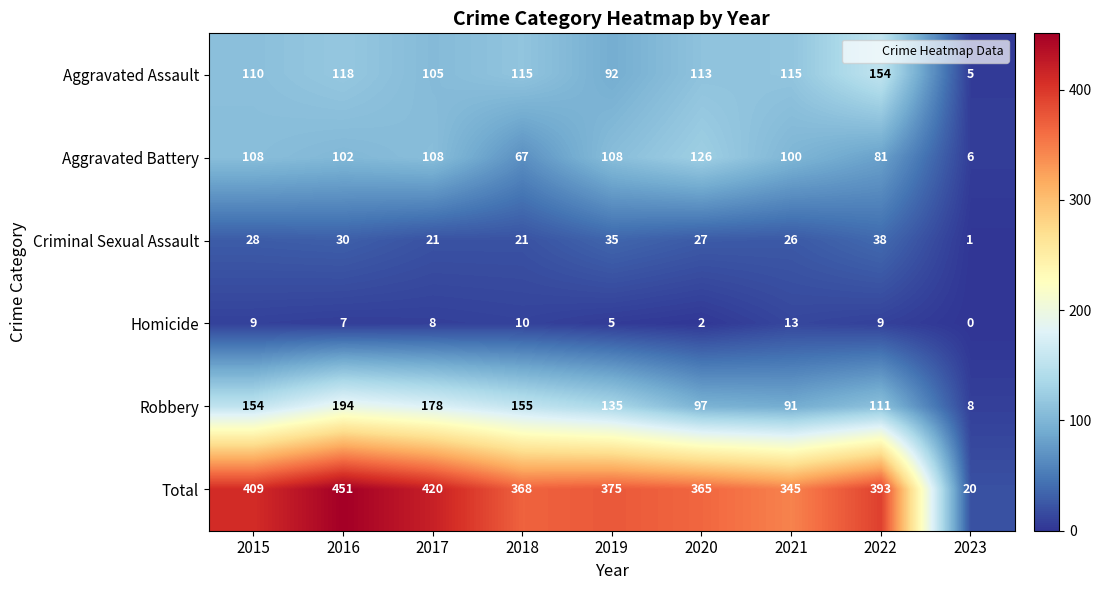

What is the difference between the highest and lowest values at 2018?

358